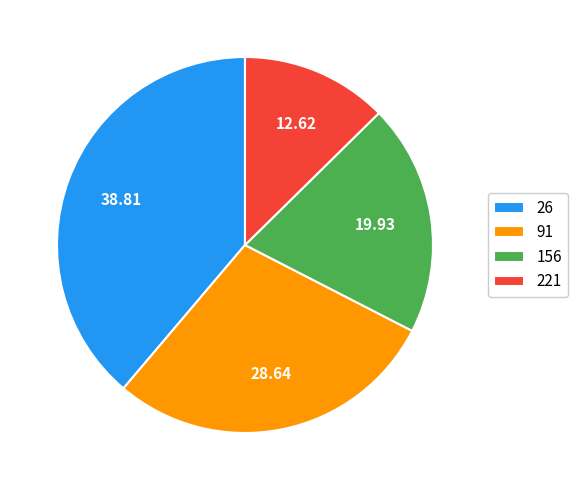

Is there any slice that represents more than half of the pie?

No